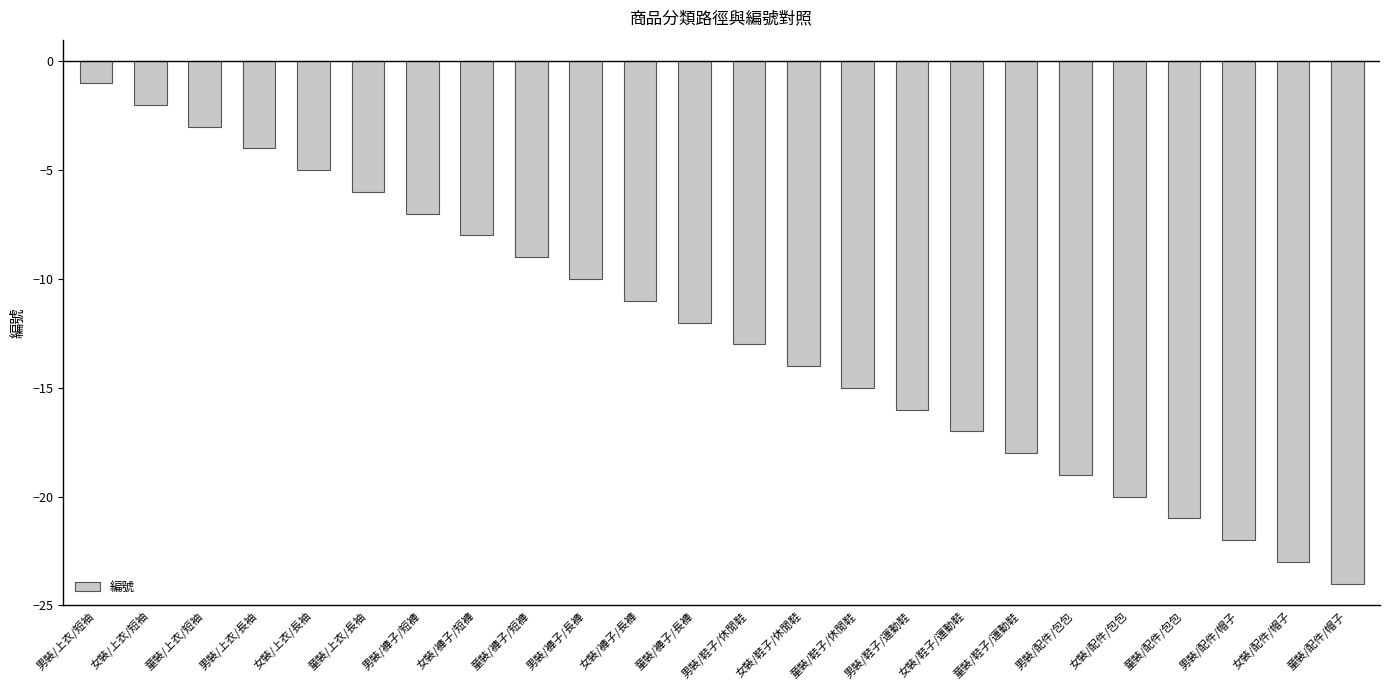

Which category has the lowest value across all series?

童裝/配件/帽子